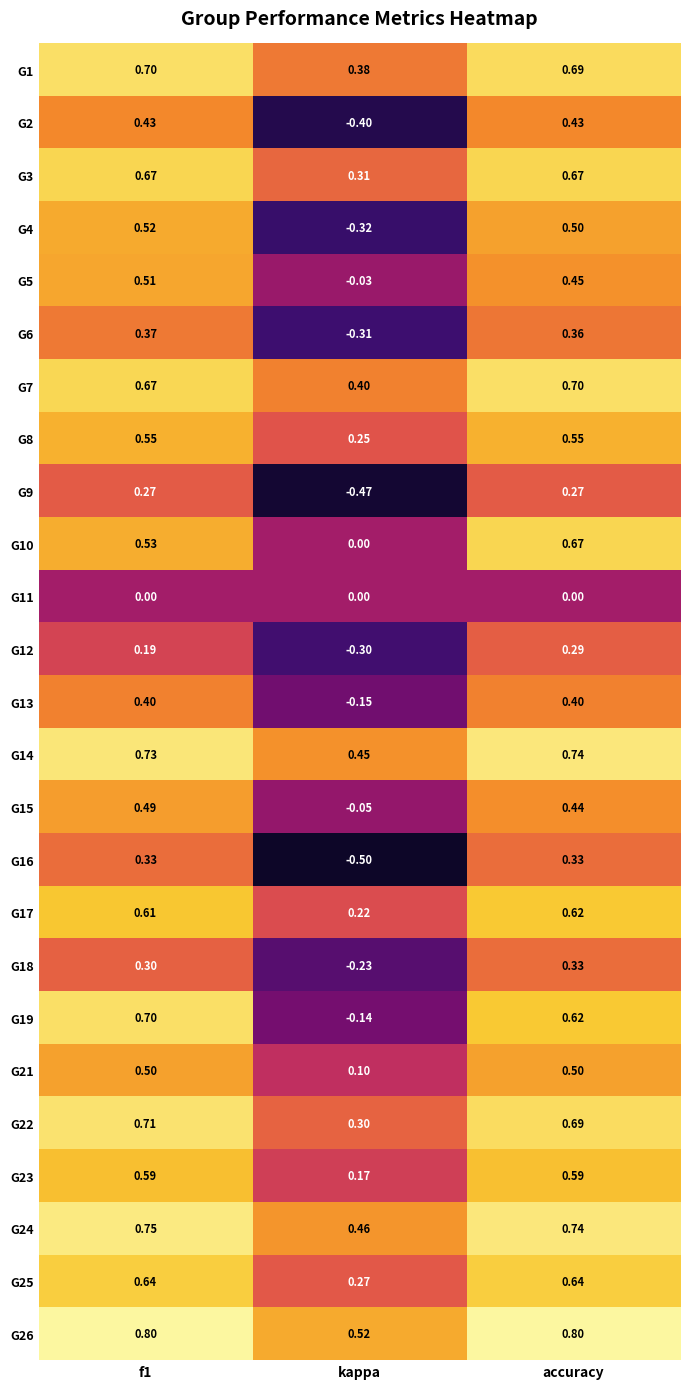

What is the minimum value shown in the chart?

-0.5